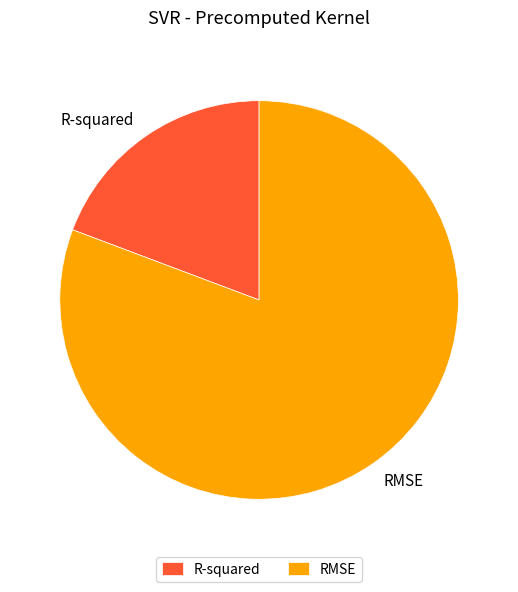

Is it true that RMSE is 89% of the pie?

False